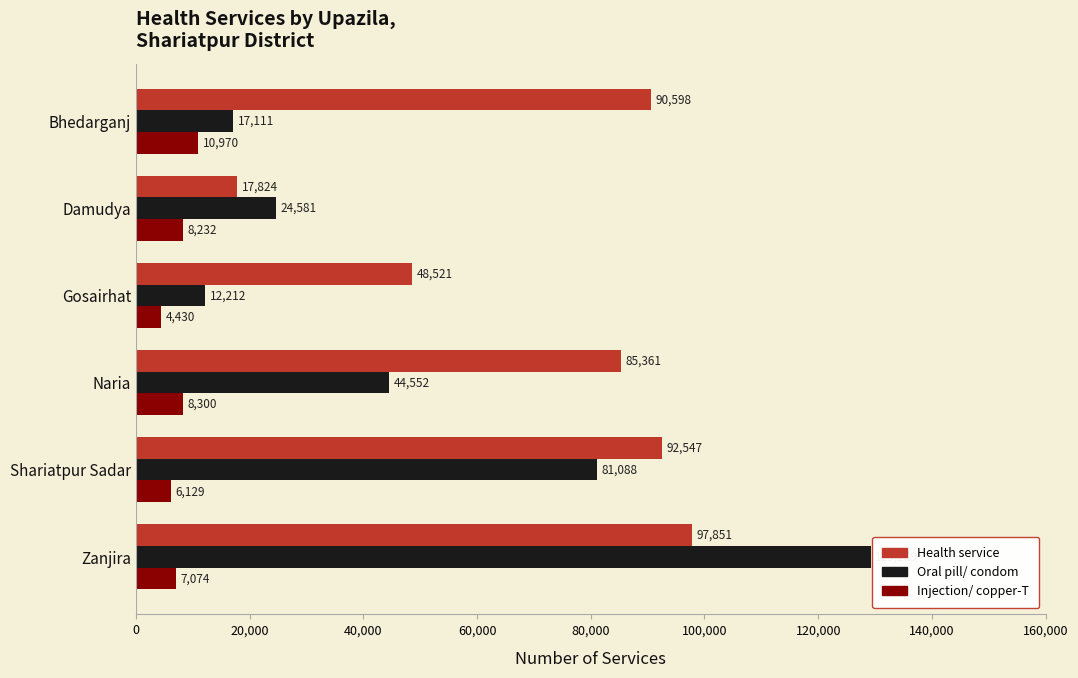

What is the difference between the highest and lowest values at Shariatpur Sadar?

86418